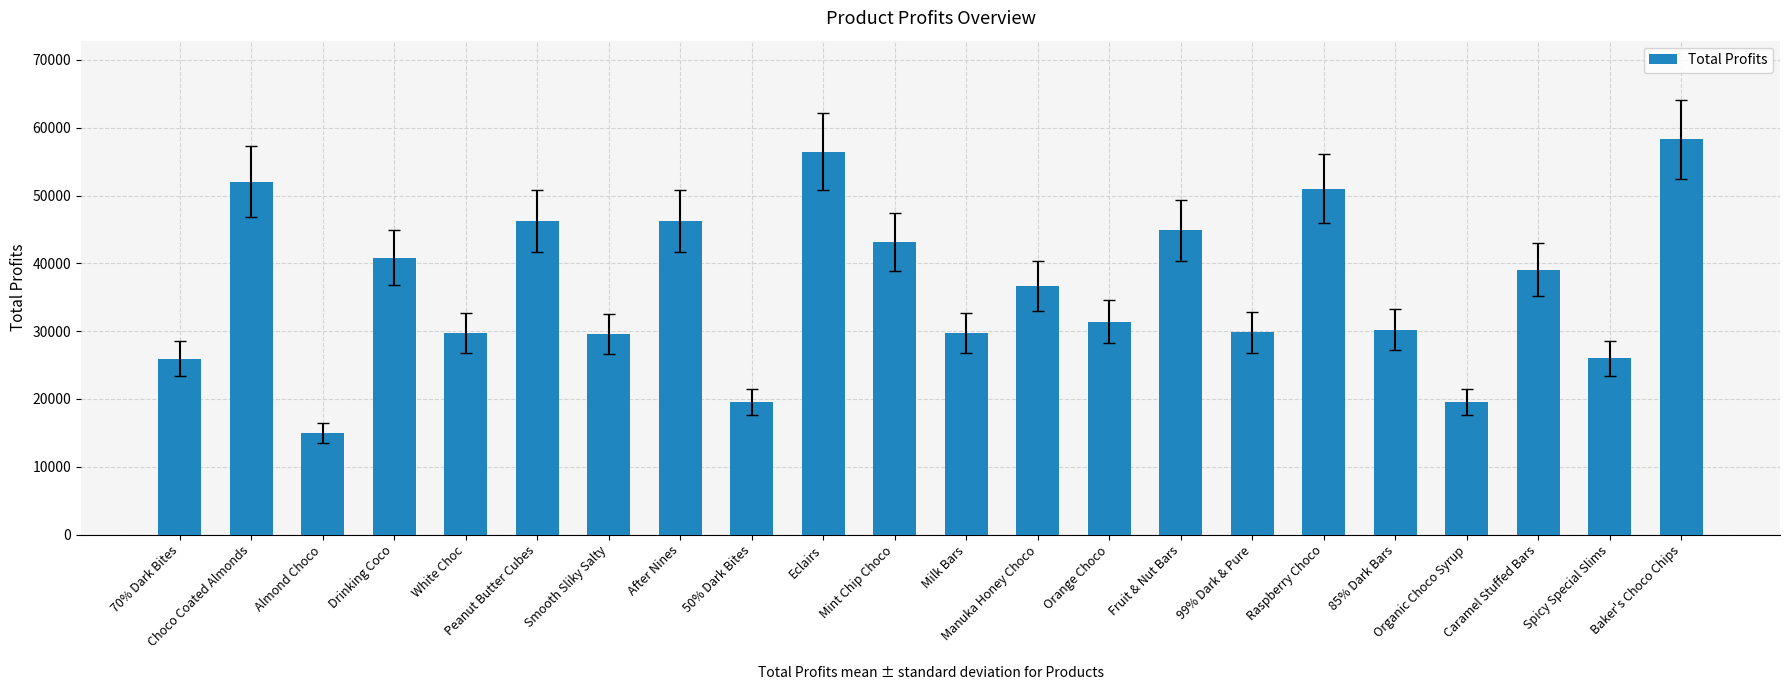

What is the label of the 10th bar from the left?

Eclairs